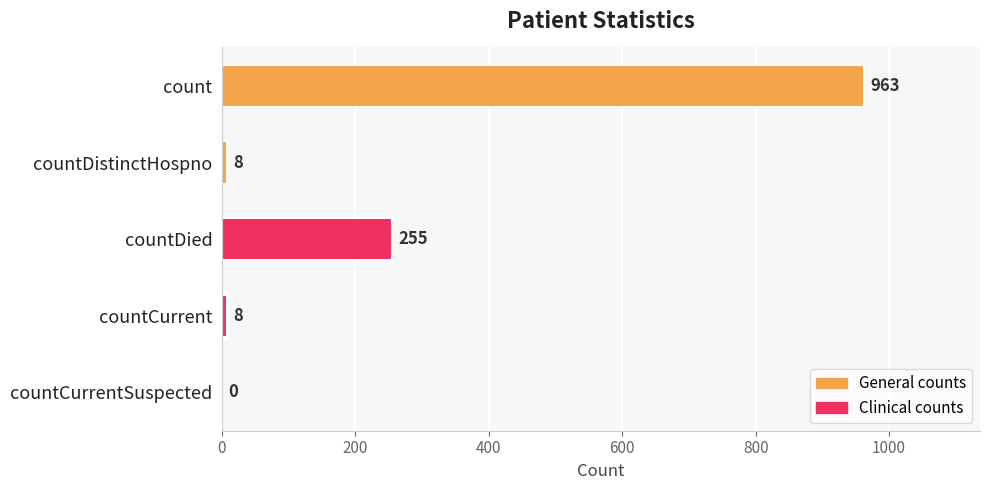

What is the sum of the values at countDied and count?

1218